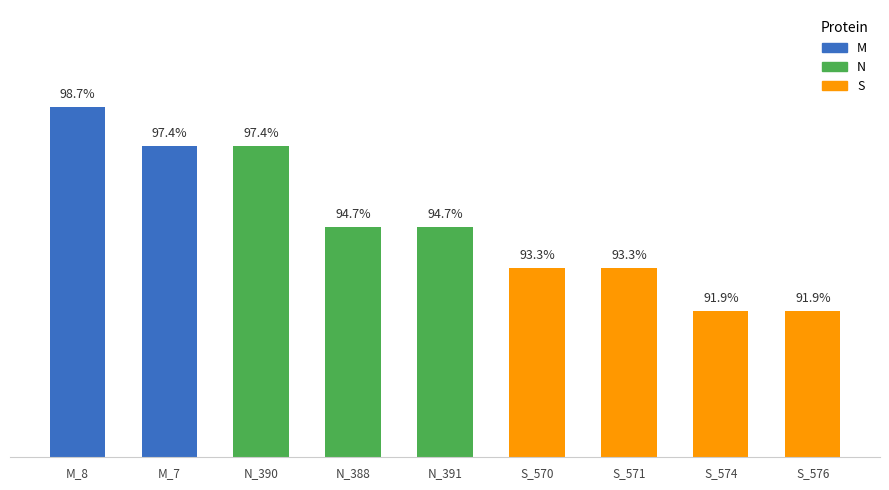

What is the average value?

0.9